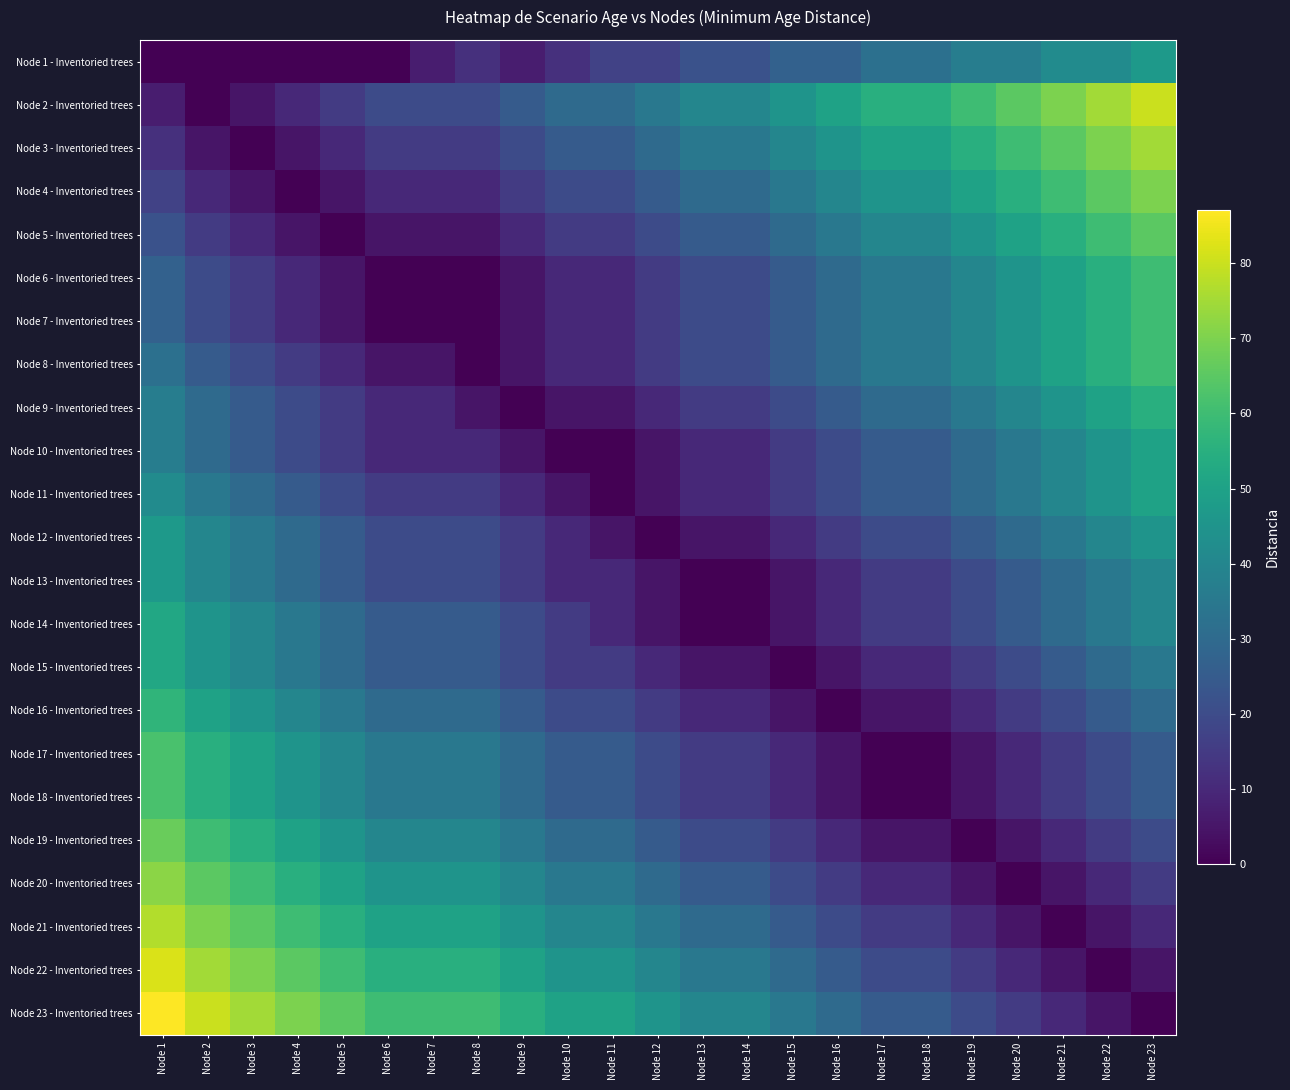

What is the total value across all series at Node 15?

472